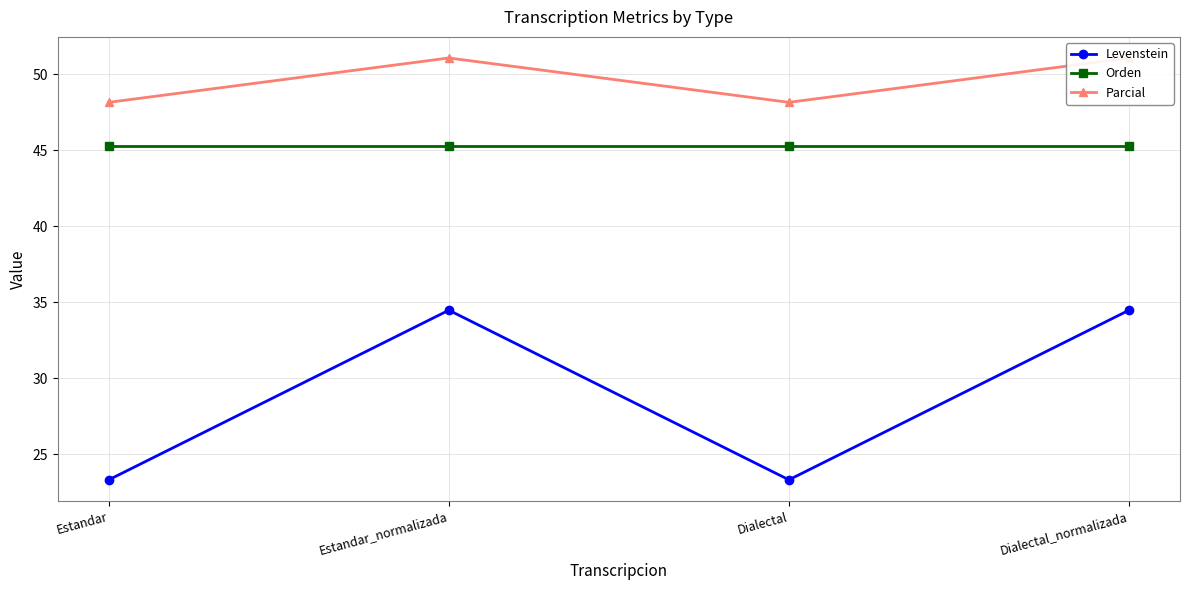

Reading left to right, transcribe all the data shown in this chart.

Levenstein: Estandar=23.3	Estandar_normalizada=34.5	Dialectal=23.3	Dialectal_normalizada=34.5
Orden: Estandar=45.3	Estandar_normalizada=45.3	Dialectal=45.3	Dialectal_normalizada=45.3
Parcial: Estandar=48.1	Estandar_normalizada=51.1	Dialectal=48.1	Dialectal_normalizada=51.1